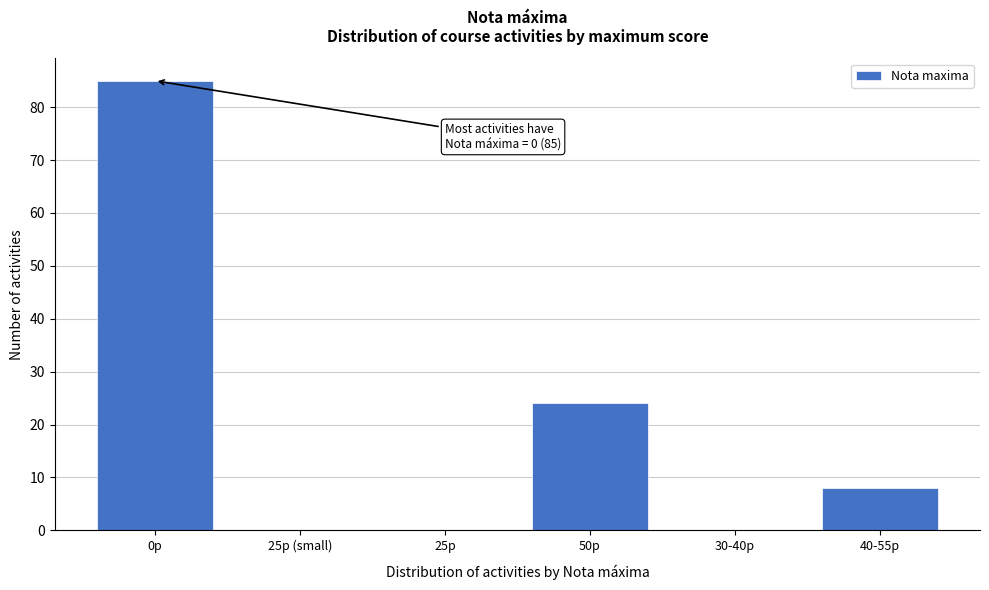

What is the change in value from 0p to 40-55p?

-77